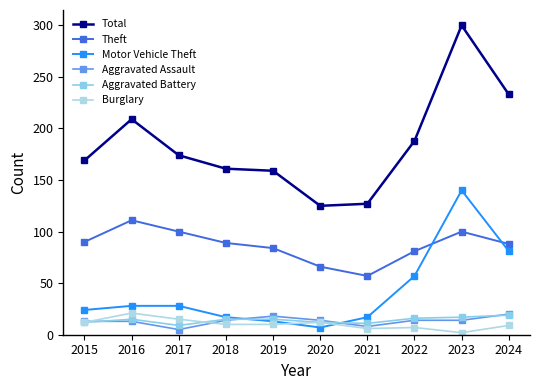

At how many categories does at least one series exceed 179?

4